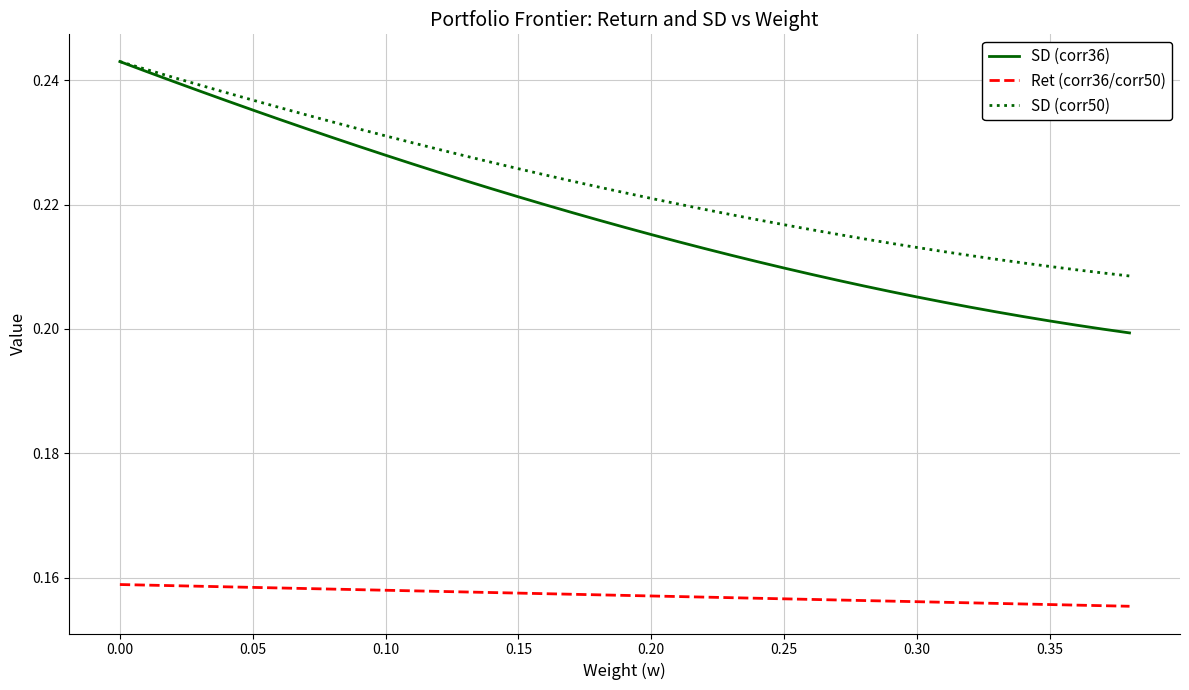

Which series has the largest range (max minus min)?

SD (corr36)